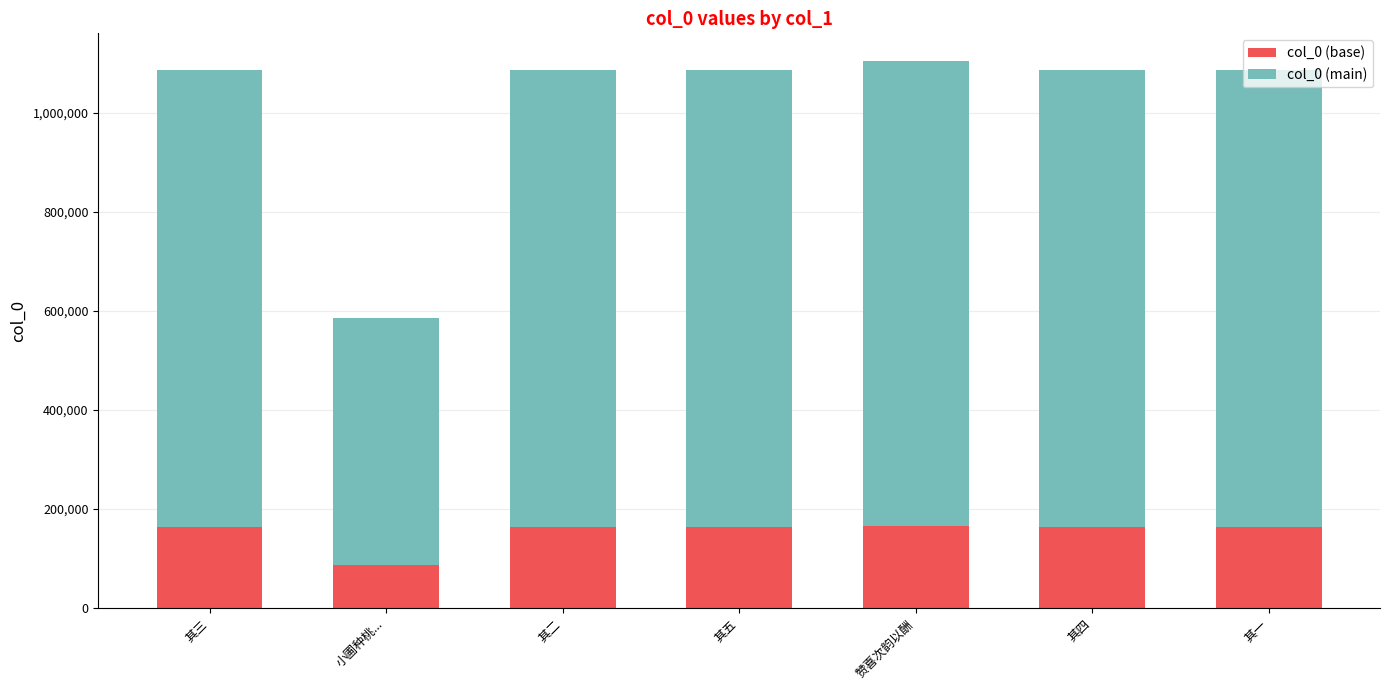

What is the minimum value for col_0 (base)?

87901.8